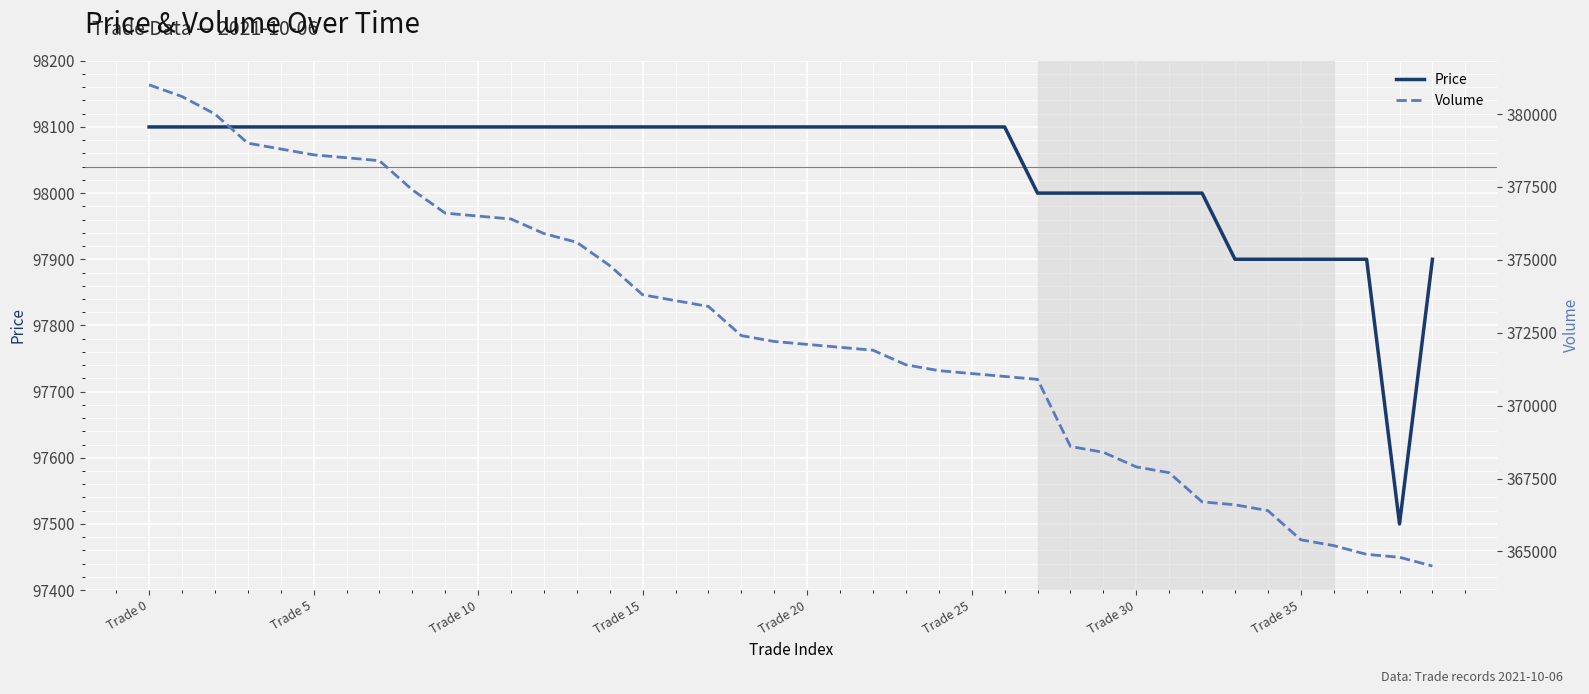

At which label is Price closest to 97800?

33